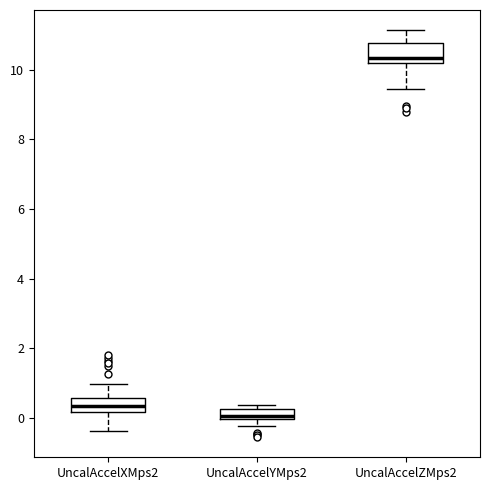

Where is the lower edge of the box for UncalAccelXMps2 on the y-axis? The values are not printed on the chart, so give them approximately, as read against the axis.

0.2